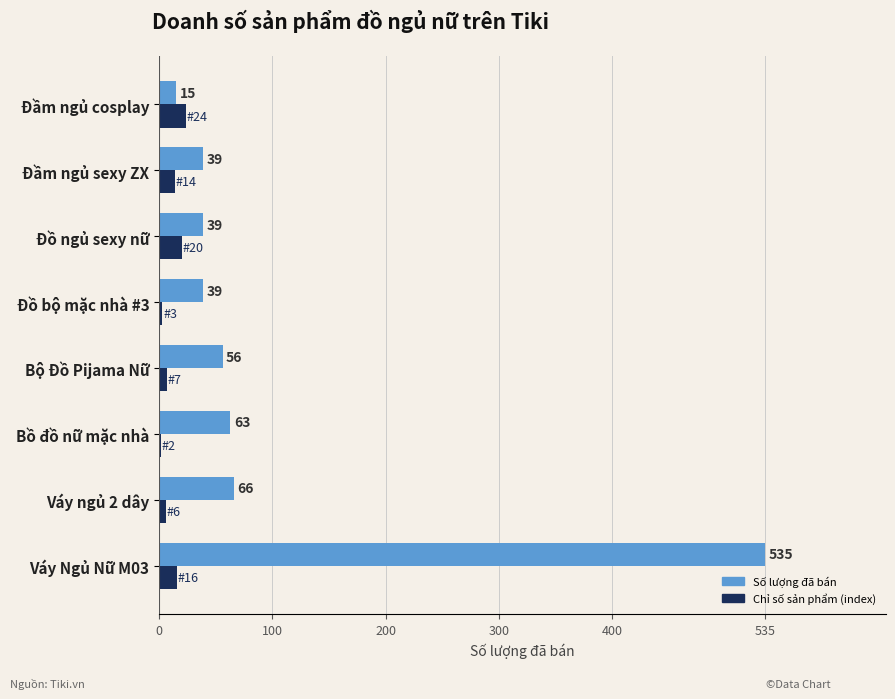

The value of Chỉ số sản phẩm (index) at Đồ ngủ sexy nữ is 20. True or false?

True